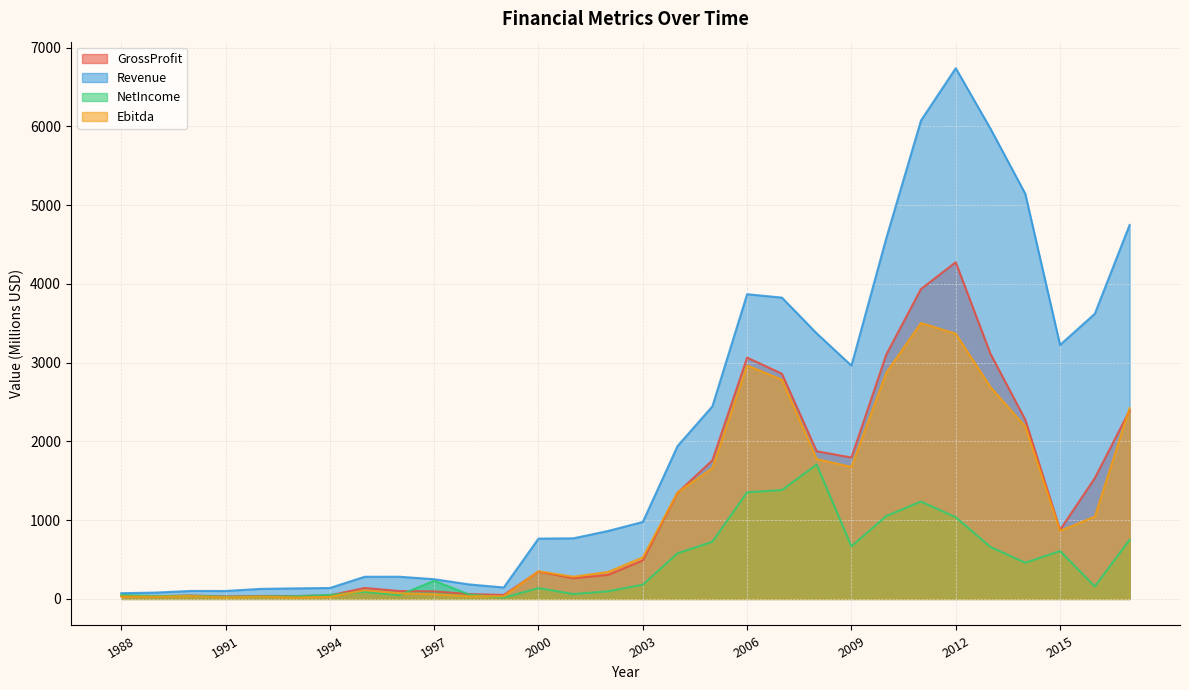

How many data points in Ebitda are above 527?

15